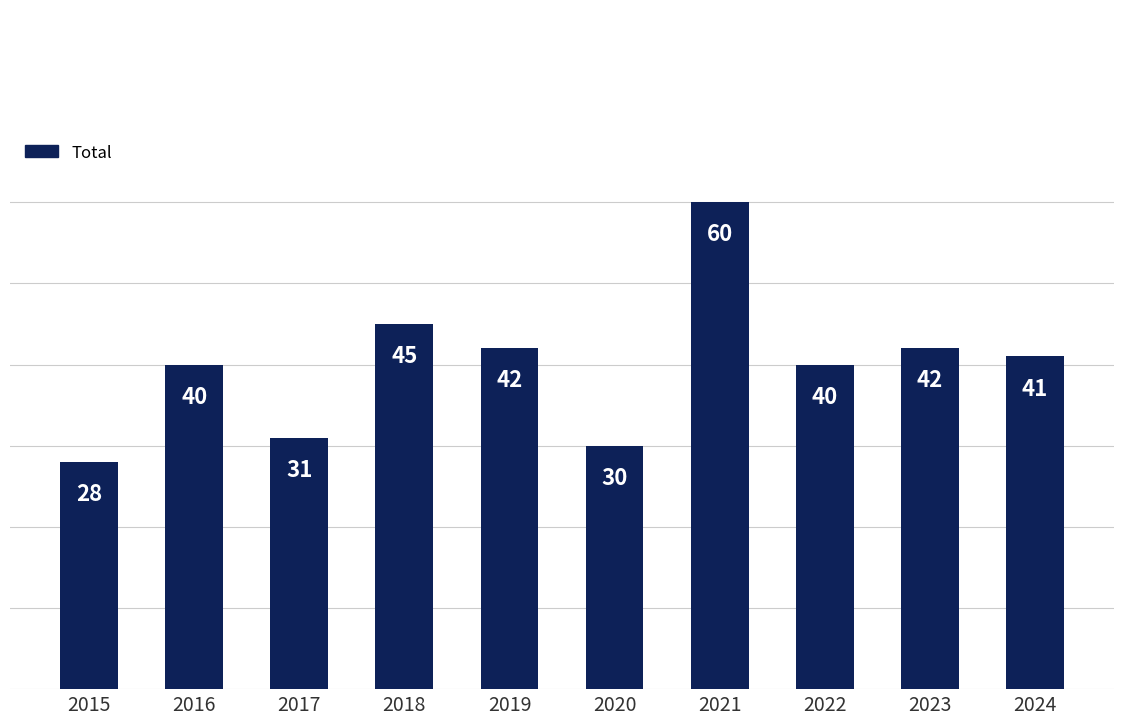

Reading left to right, transcribe all the data shown in this chart.

2015=28	2016=40	2017=31	2018=45	2019=42	2020=30	2021=60	2022=40	2023=42	2024=41